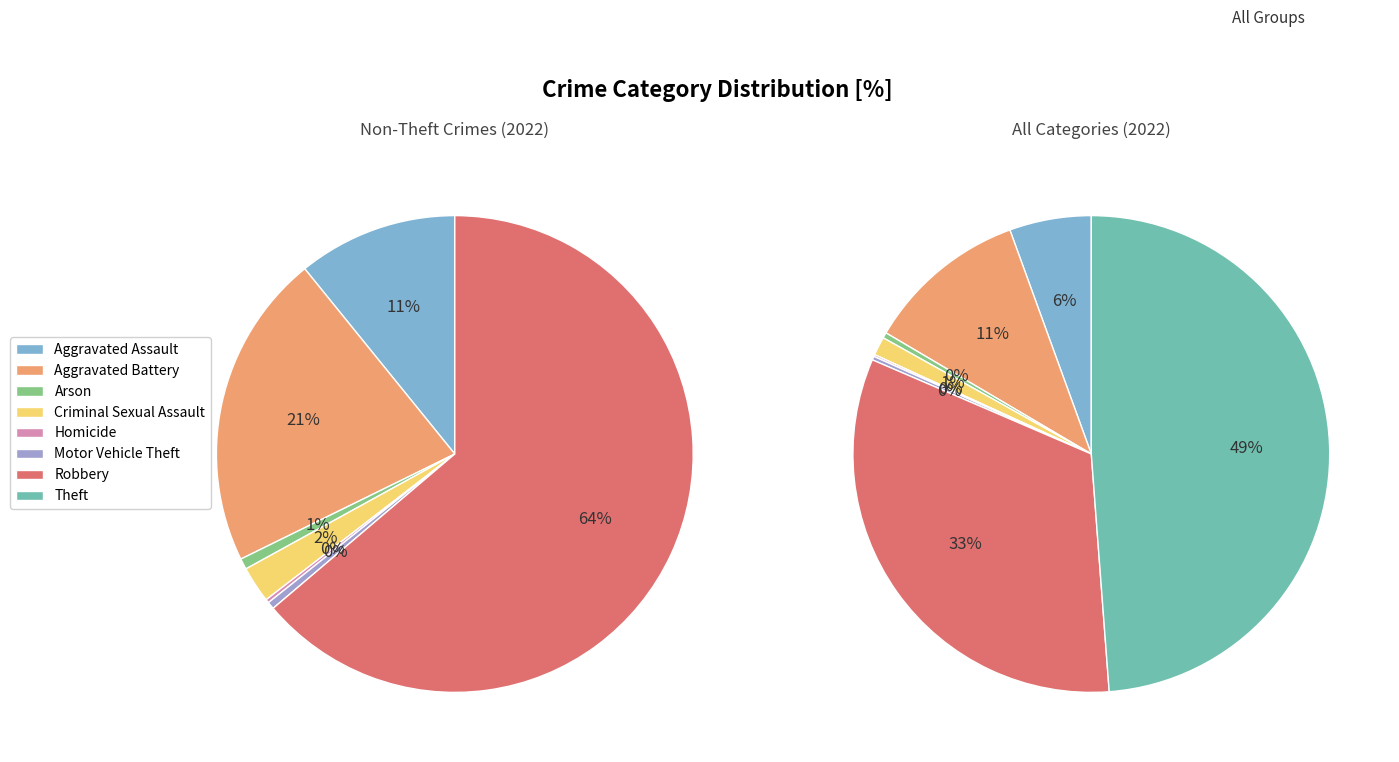

What is the smallest slice in the pie chart?

Homicide